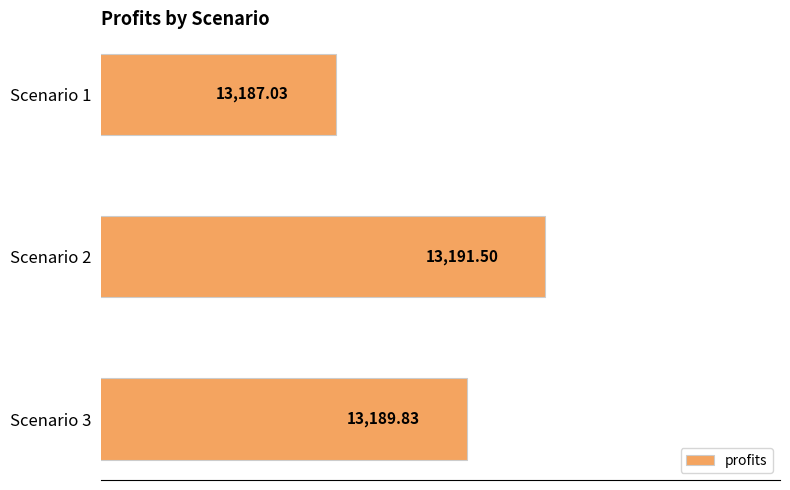

What is the difference between the maximum and minimum values?

4.5